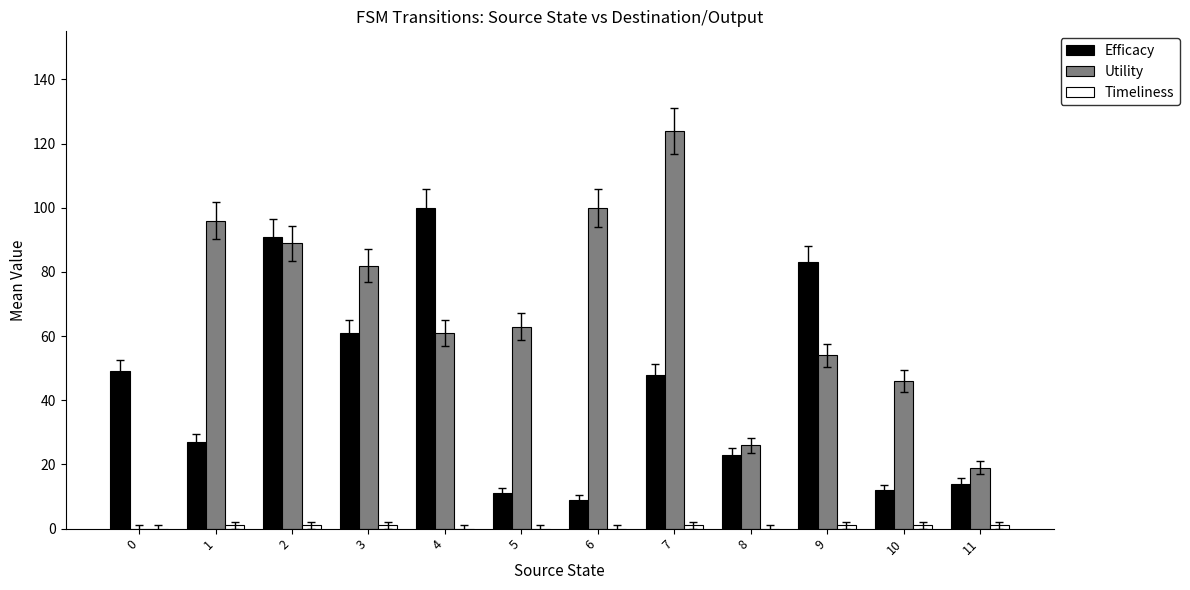

The value of Utility at 8 is 26. True or false?

True